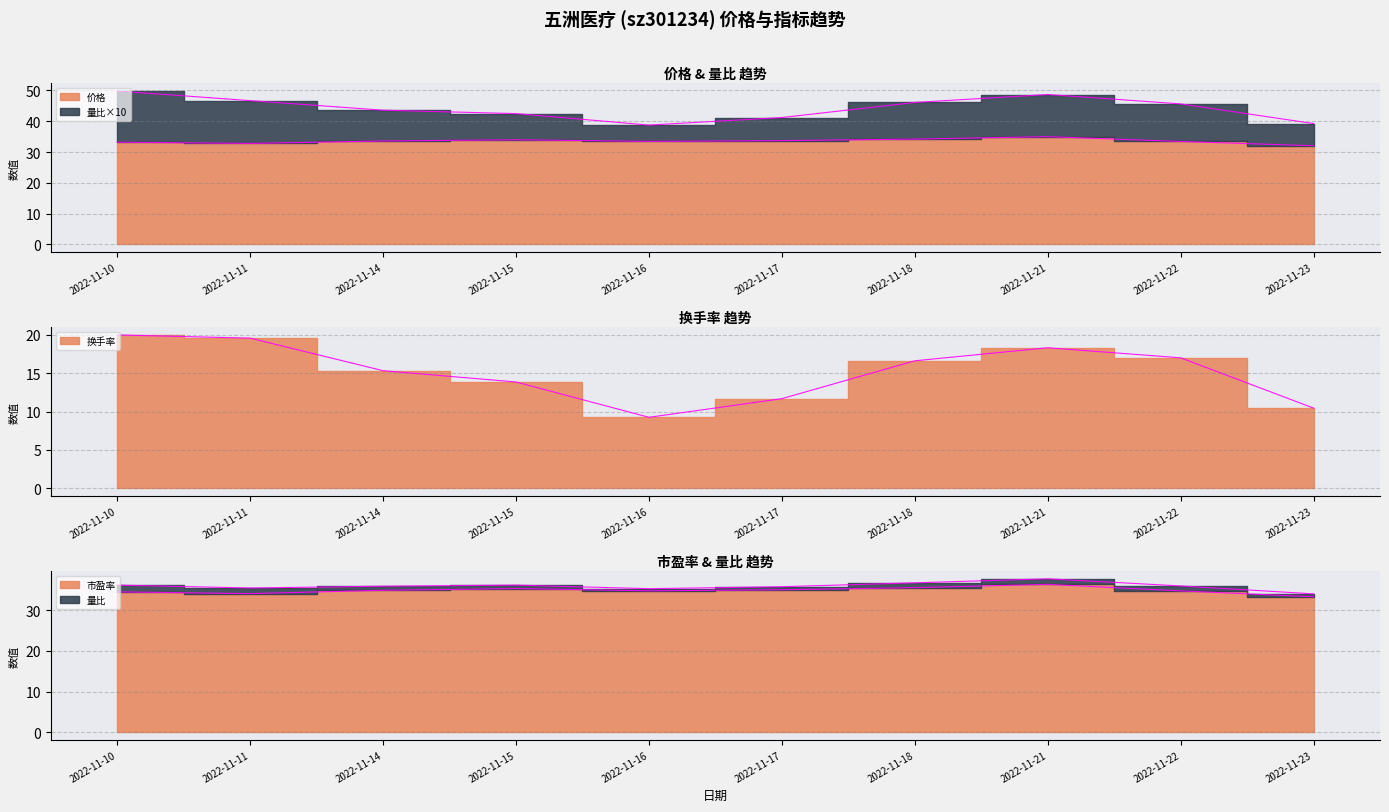

At which label does 换手率 first exceed 16?

2022-11-10